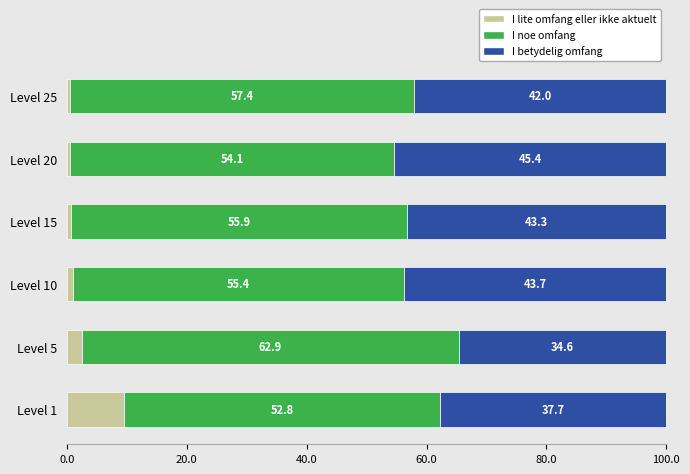

Which category has the lowest value in the I lite omfang eller ikke aktuelt series?

Level 20